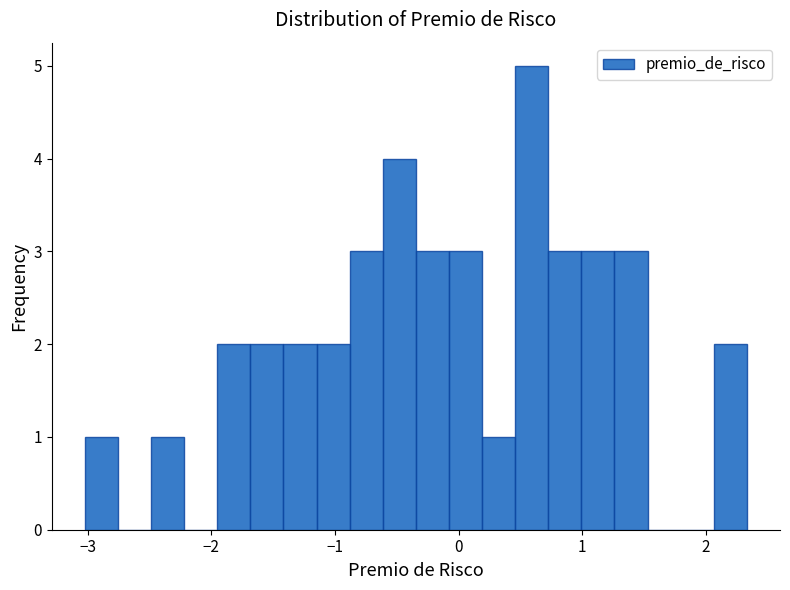

Around what value on the x-axis is the tallest bar? Give the approximate position of its centre, as read against the axis.

0.6